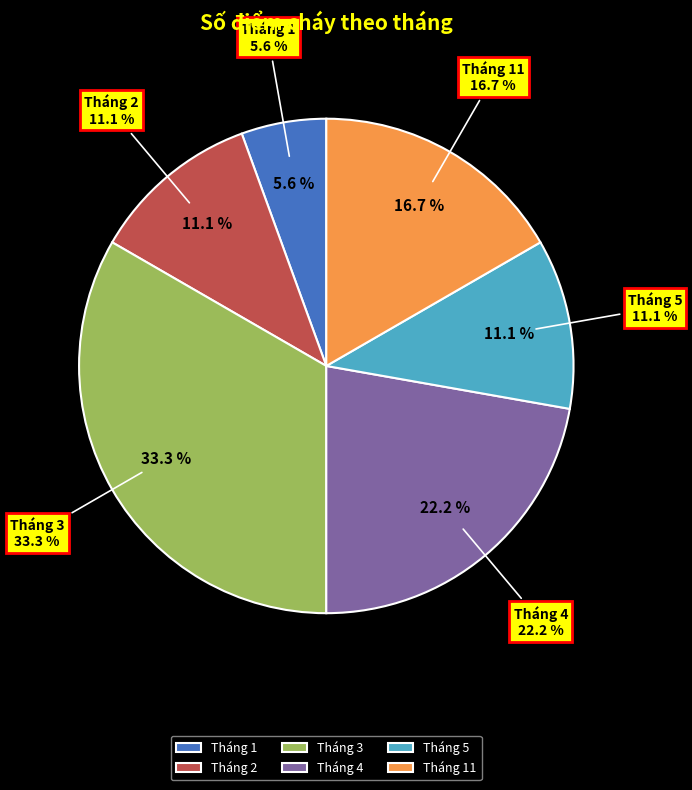

How many segments does this pie chart have?

6